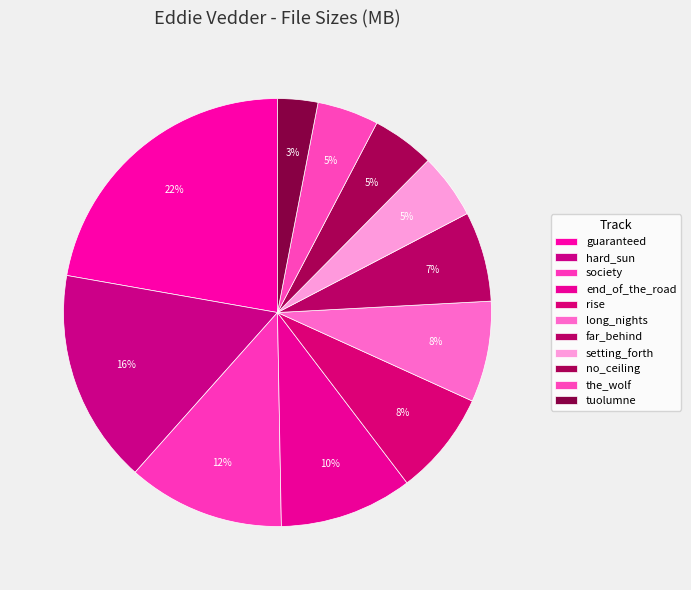

What is the total percentage of guaranteed and long_nights?

29.9%